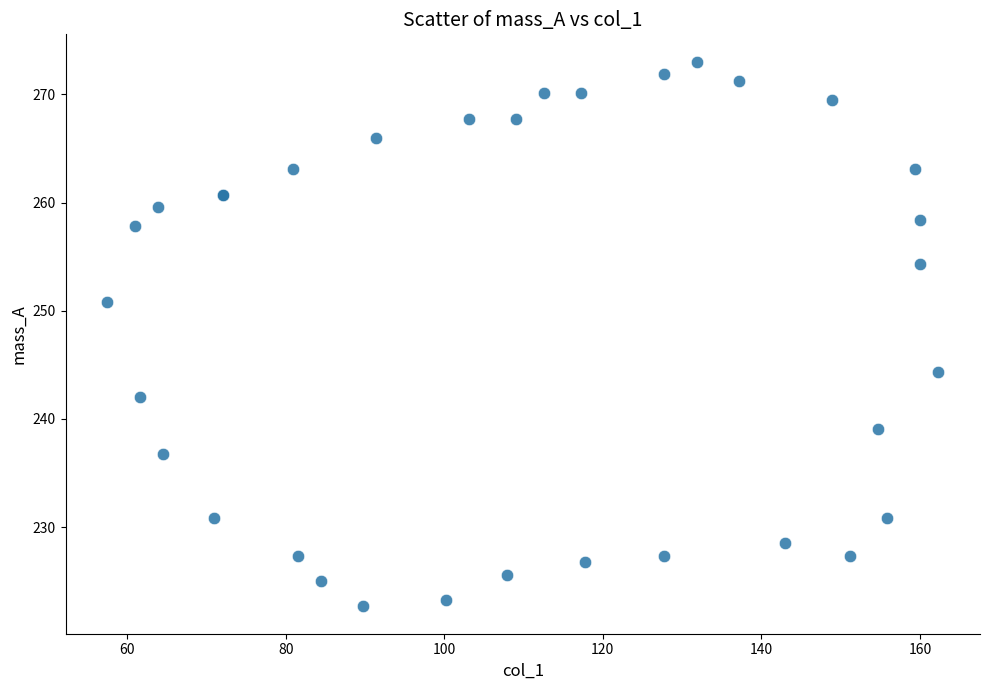

What Y value in the scatter plot is closest to 247?

244.3